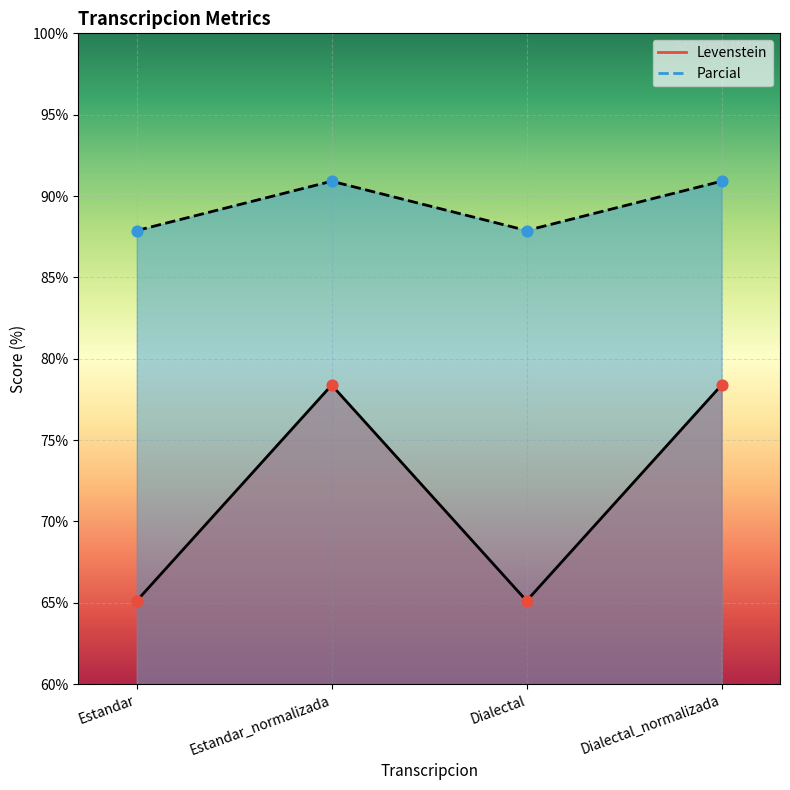

Which series has the largest Y range (max minus min)?

Levenstein